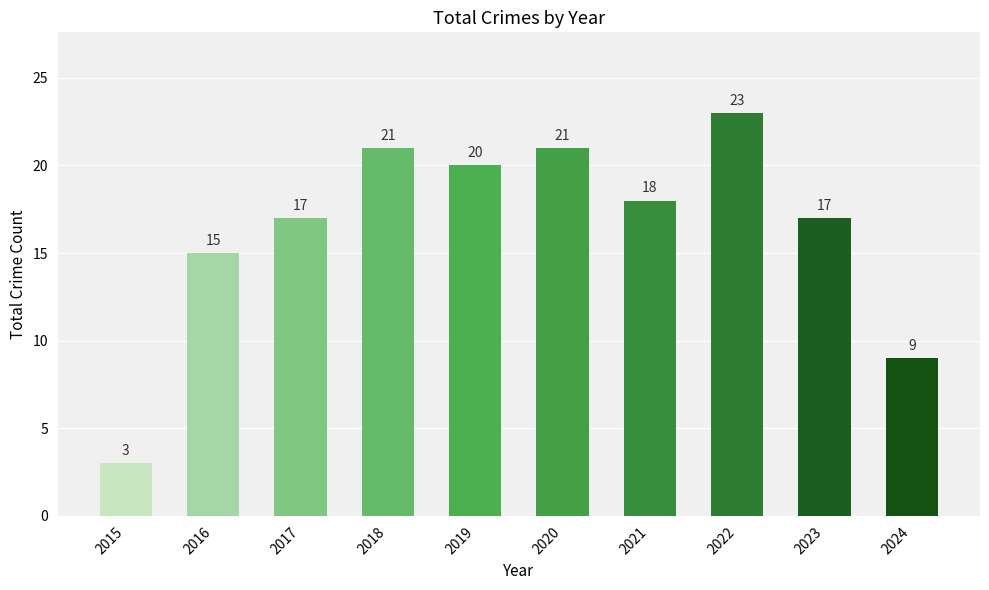

Where does the data first go above 18?

2018